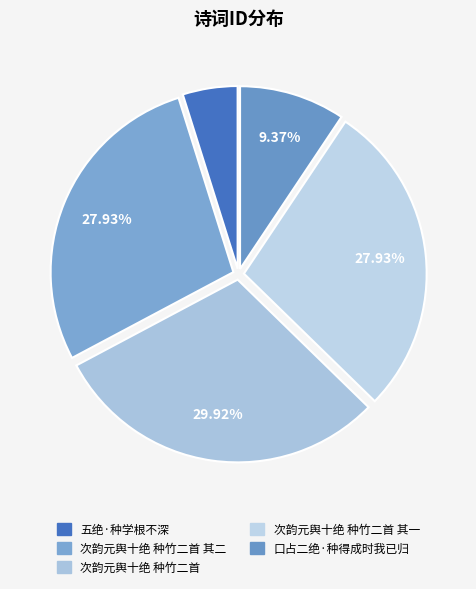

To the nearest percent, what portion does 次韵元舆十绝 种竹二首 其二 represent?

28%